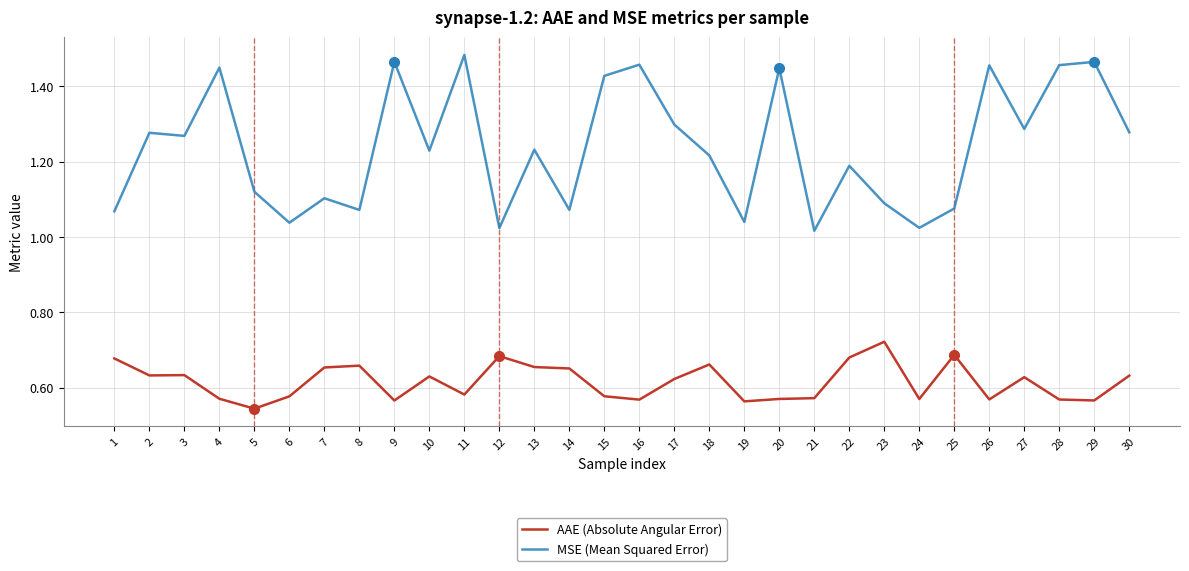

At which label does AAE (Absolute Angular Error) reach its peak?

23